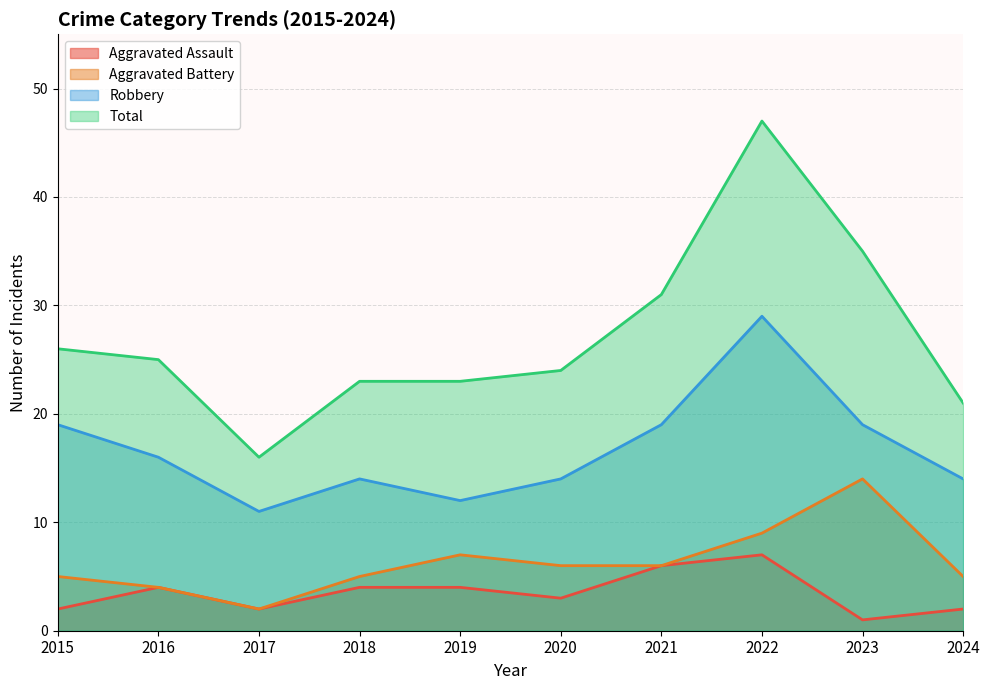

Which series changed the most between 2017 and 2024?

Total